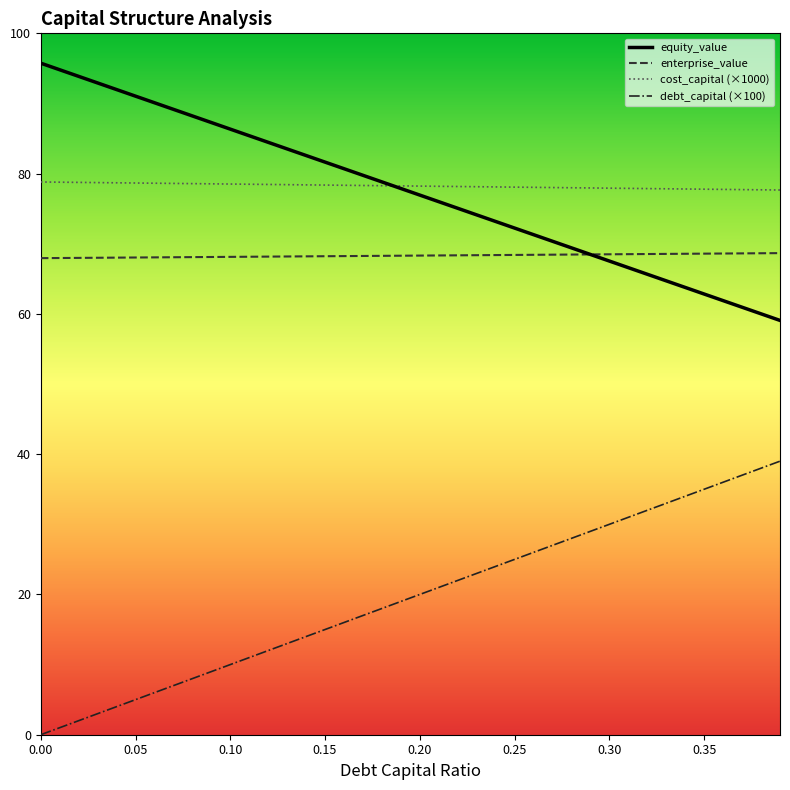

True or false: cost_capital (×1000) and enterprise_value cross at least once.

False